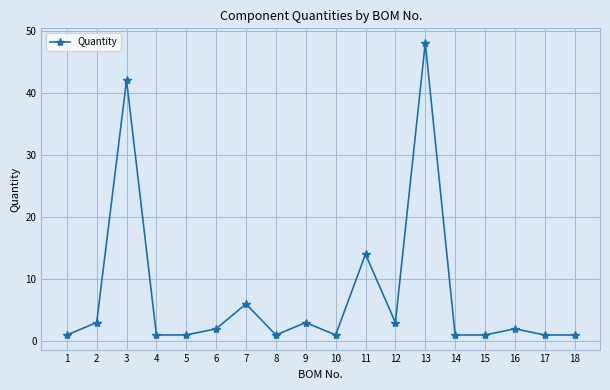

What is the difference between the second highest and minimum values?

41